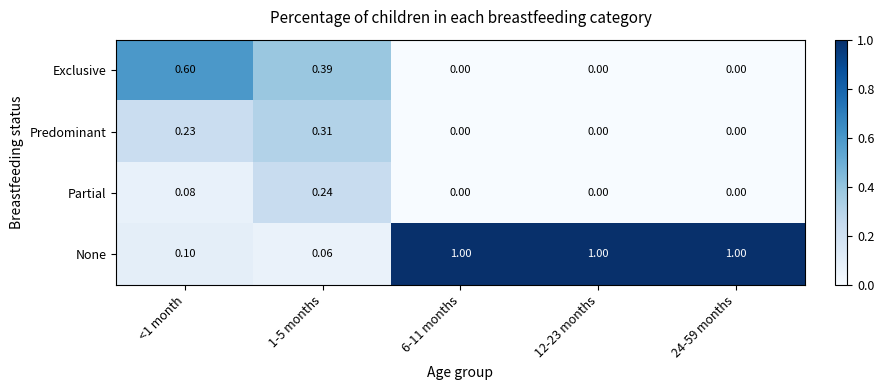

At which category is the sum across all series the highest?

<1 month